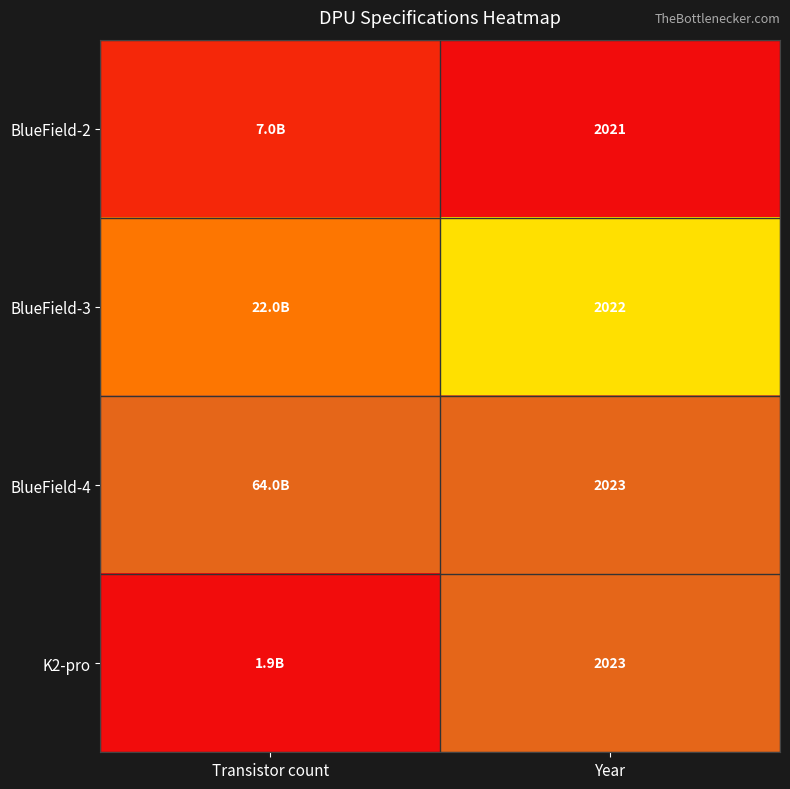

Rank the categories by BlueField-4 value from lowest to highest.

Transistor count, Year